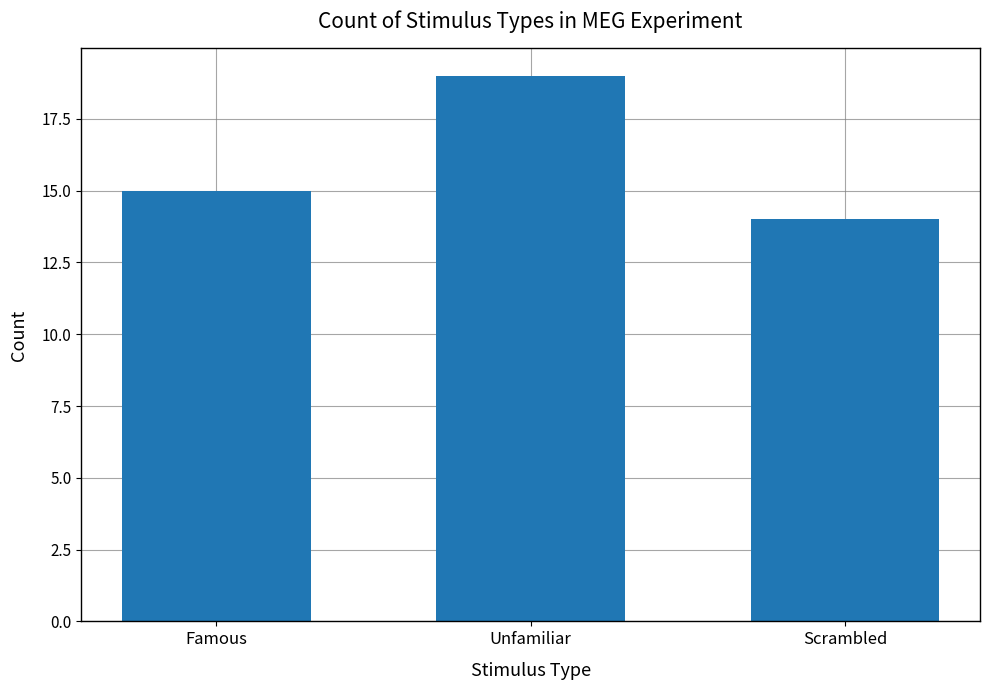

Rank the categories by value from lowest to highest.

Scrambled, Famous, Unfamiliar